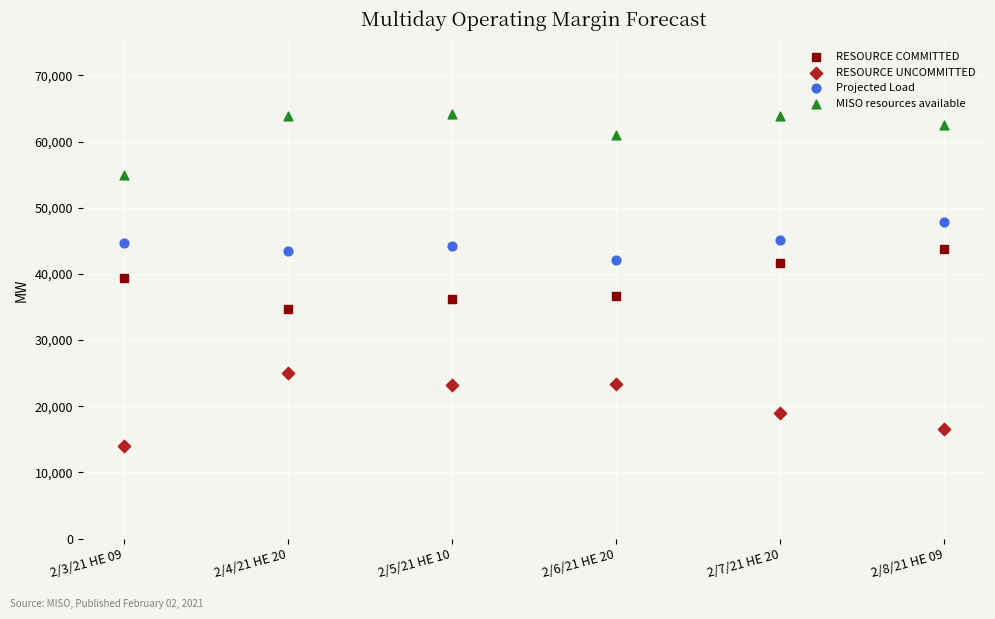

What is the X range (max minus min) for the scatter plot?

5.0